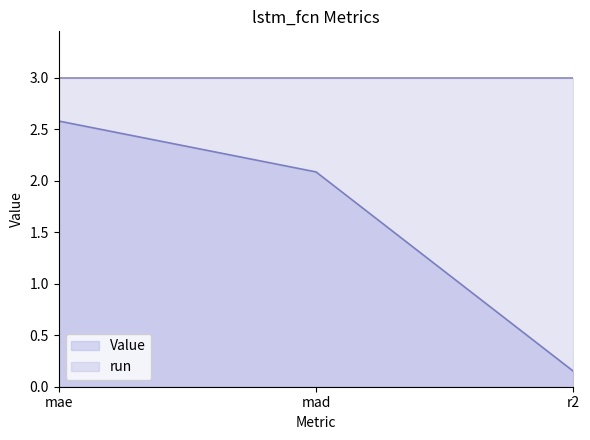

Which category has the lowest value across all series?

r2